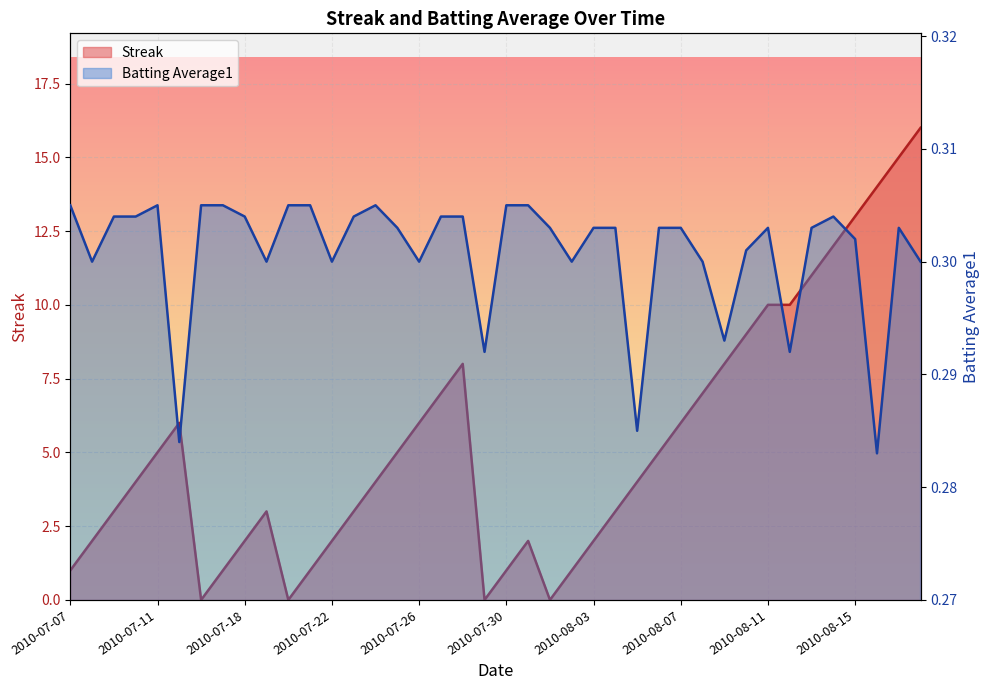

How many lines are shown in the chart?

2